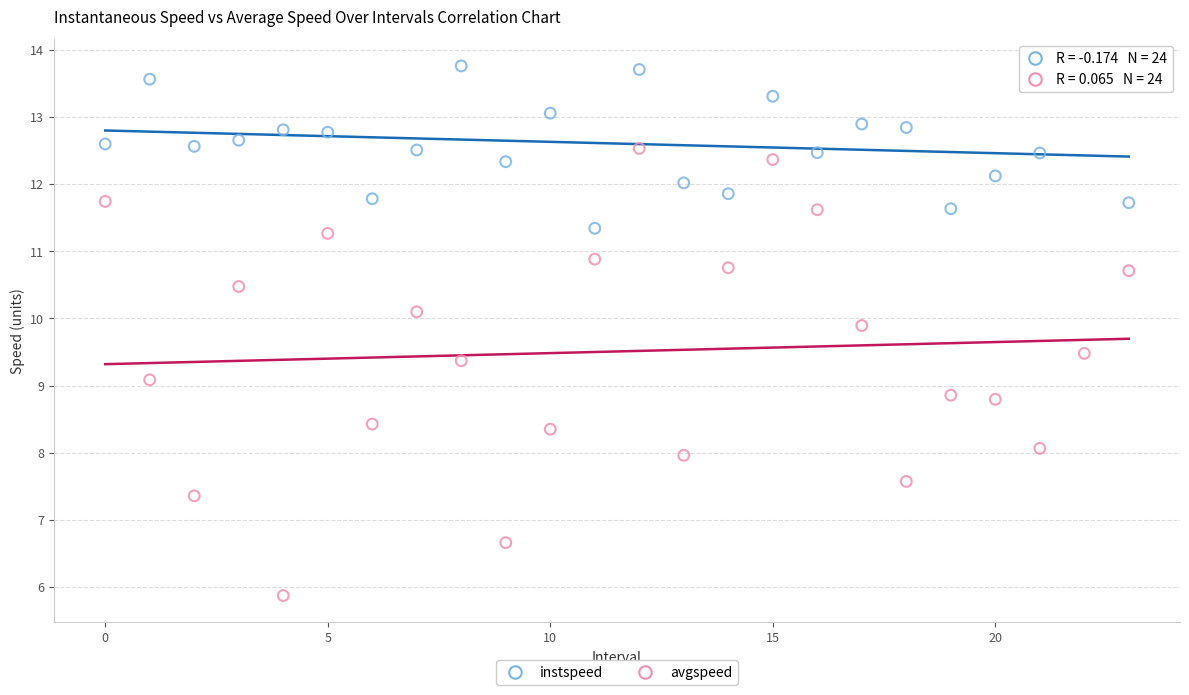

Which series contains the lowest Y value?

avgspeed